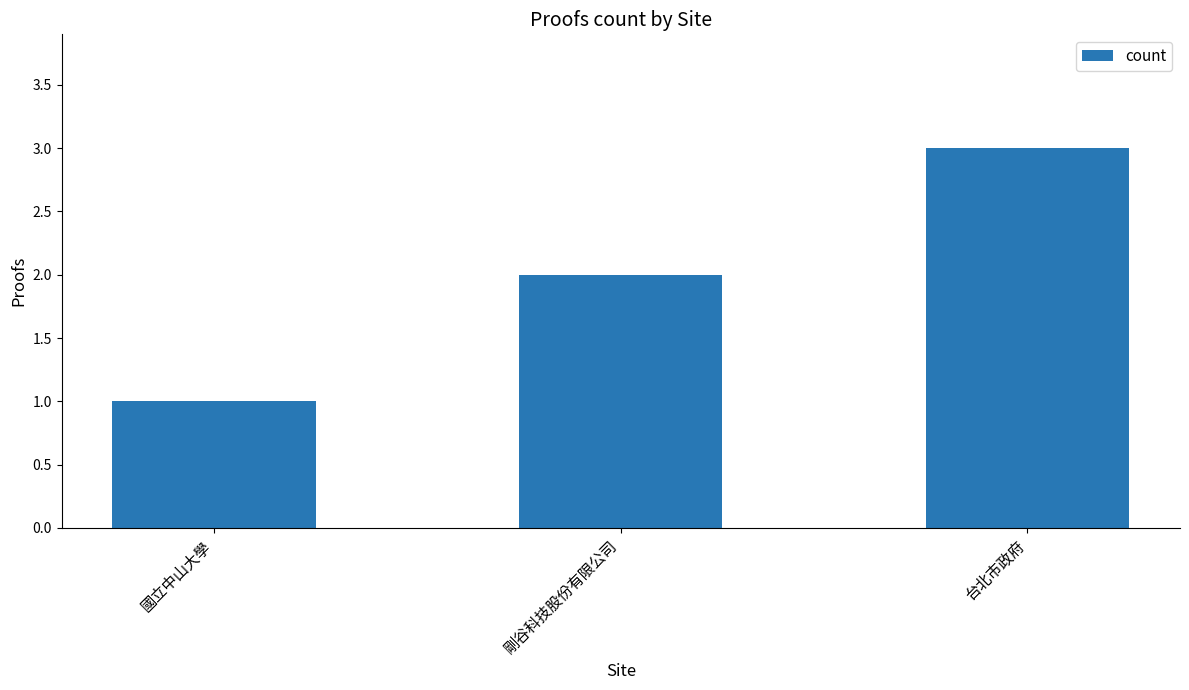

What is the smallest value displayed?

1